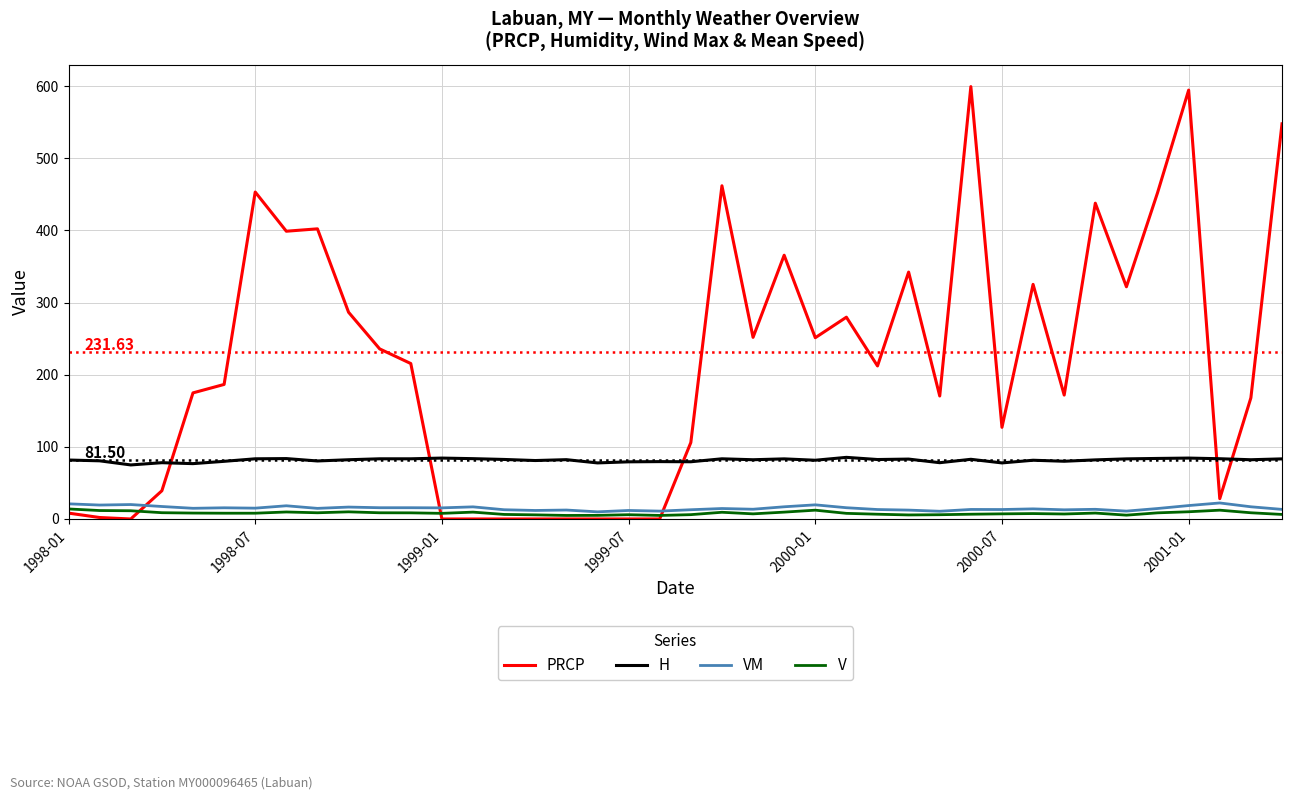

How many intersections are there between H and PRCP?

5